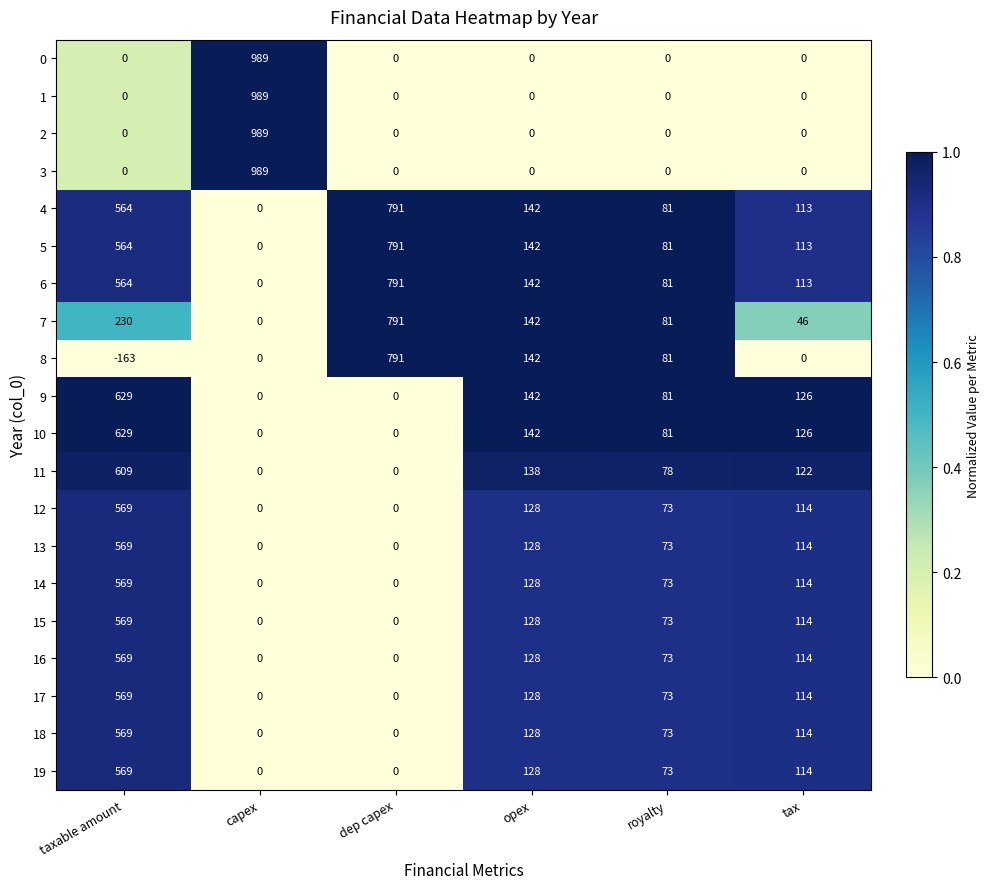

What is the average value of the 5 series?

282